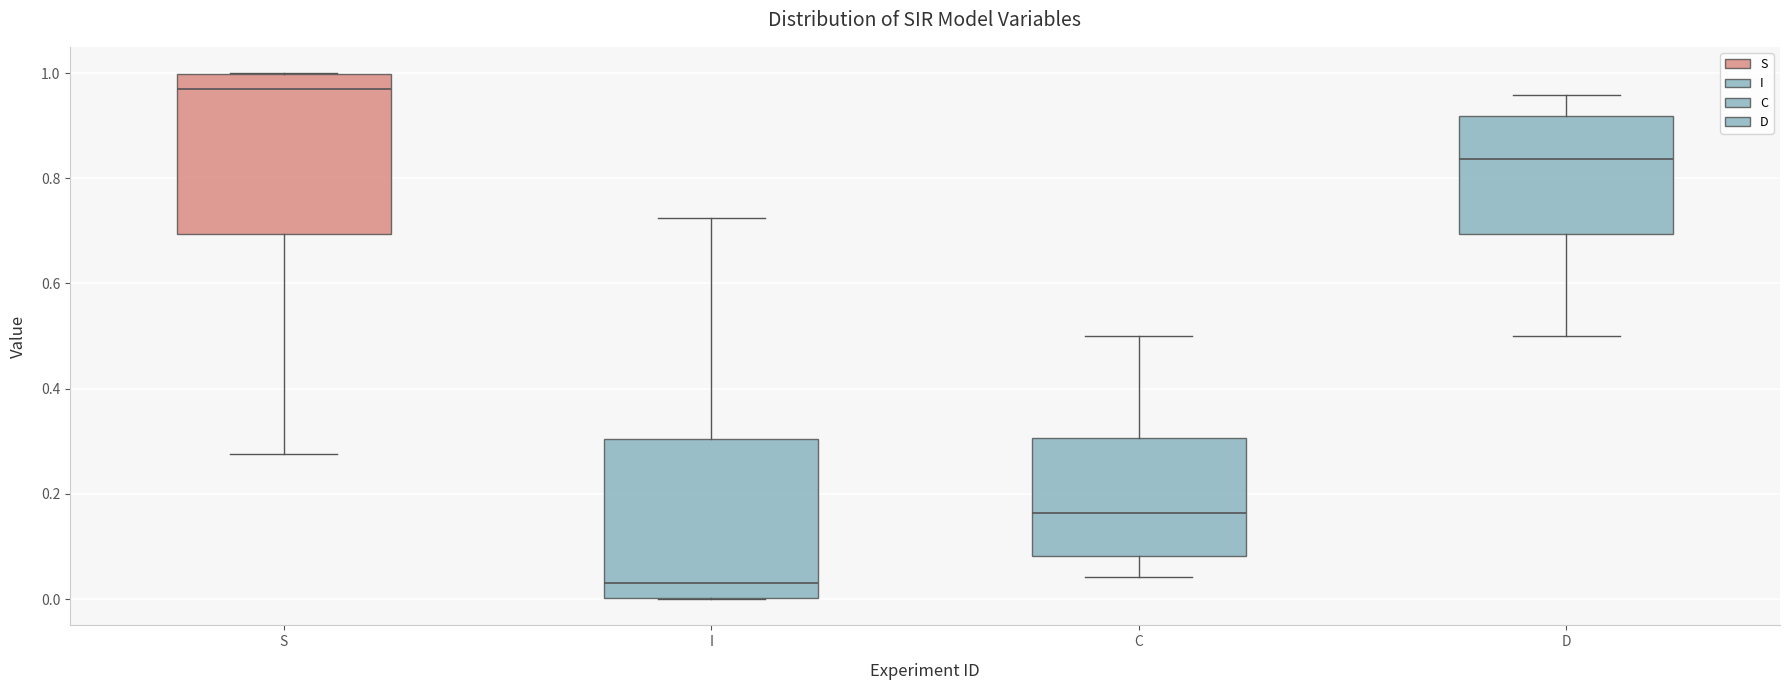

Reading left to right, transcribe this box plot: for each box, give where its median line is, the range the box spans, and where its two whiskers end, as read against the y-axis. The values are not printed on the chart, so give them approximately, as read against the axis.

S: median 0.96, box 0.70 to 1.00, whiskers 0.28 to 1.00
I: median 0.04, box 0.00 to 0.30, whiskers 0.00 to 0.72
C: median 0.16, box 0.08 to 0.30, whiskers 0.04 to 0.50
D: median 0.84, box 0.70 to 0.92, whiskers 0.50 to 0.96